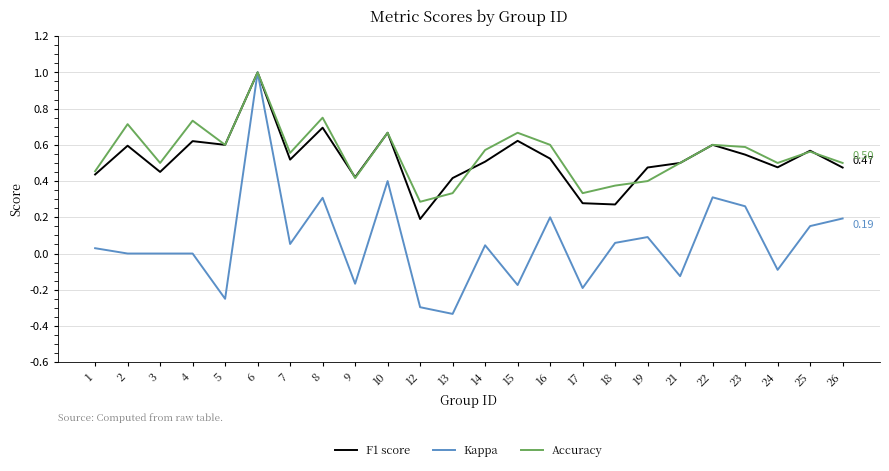

At which category is the sum across all series the highest?

6